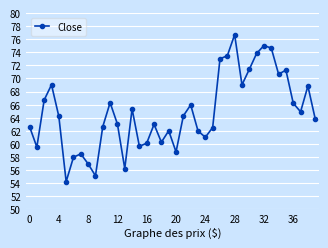

What is the average value?

64.8